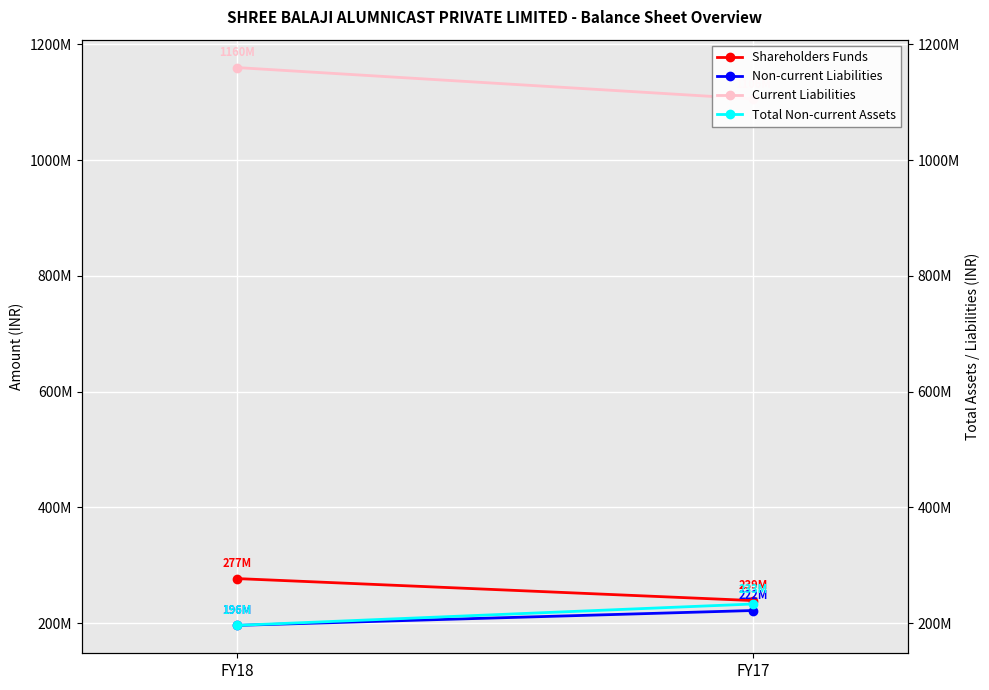

What is the sum of all Non-current Liabilities values?

418432614